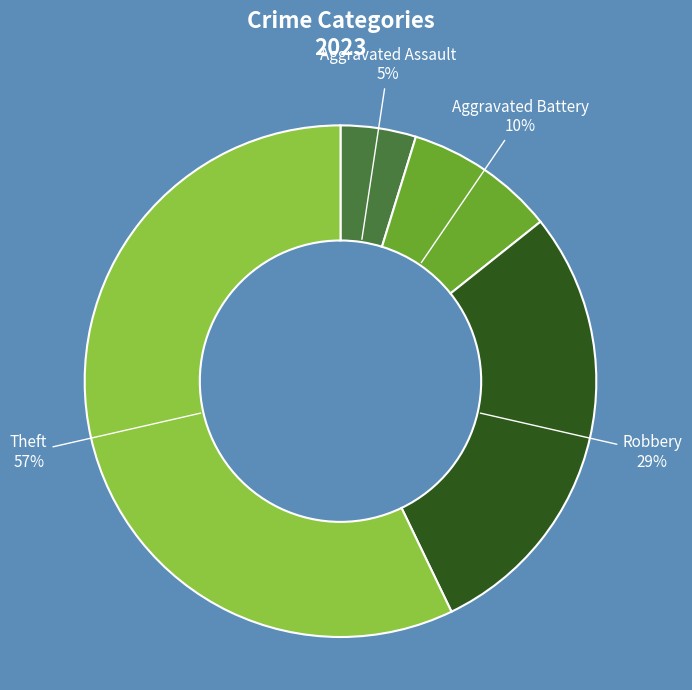

To the nearest percent, what is the average slice percentage?

25%